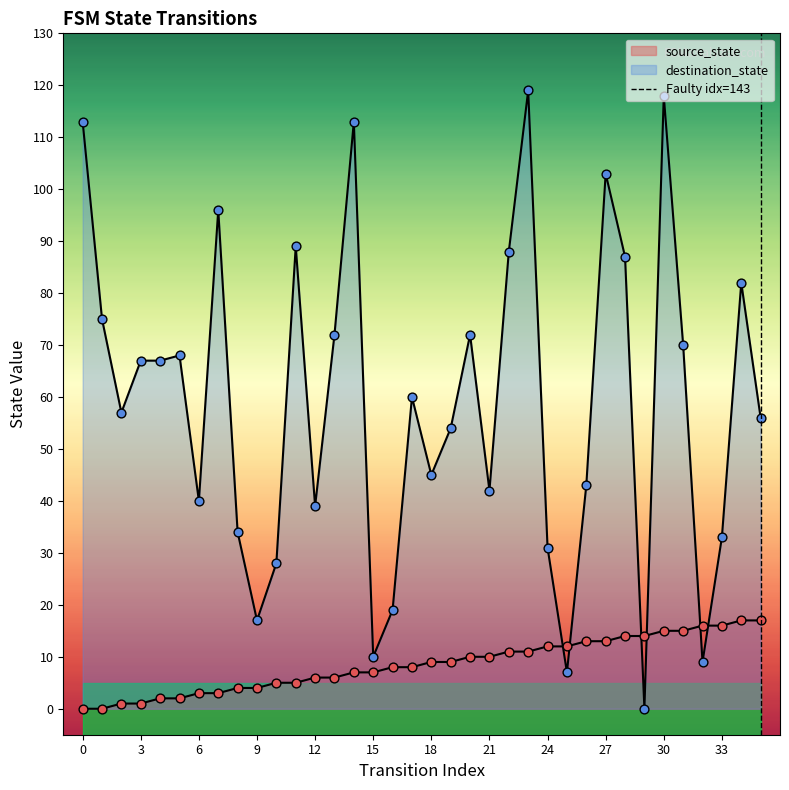

What is the change in value from 0 to 3?

+1